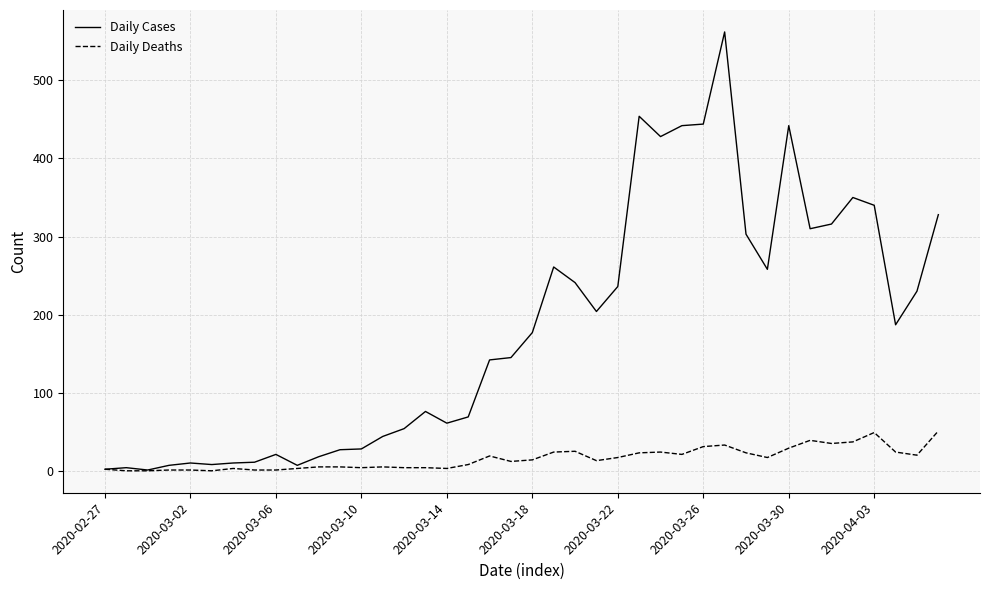

Does the chart have visible grid lines?

Yes